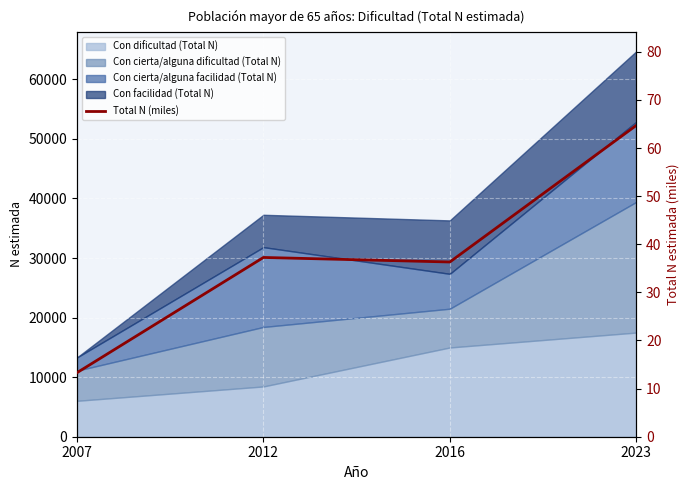

Rank the categories by value from highest to lowest.

2023, 2012, 2016, 2007